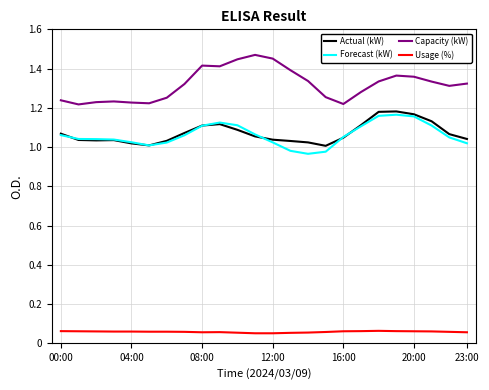

Which series has the largest total across all categories?

Capacity (kW)